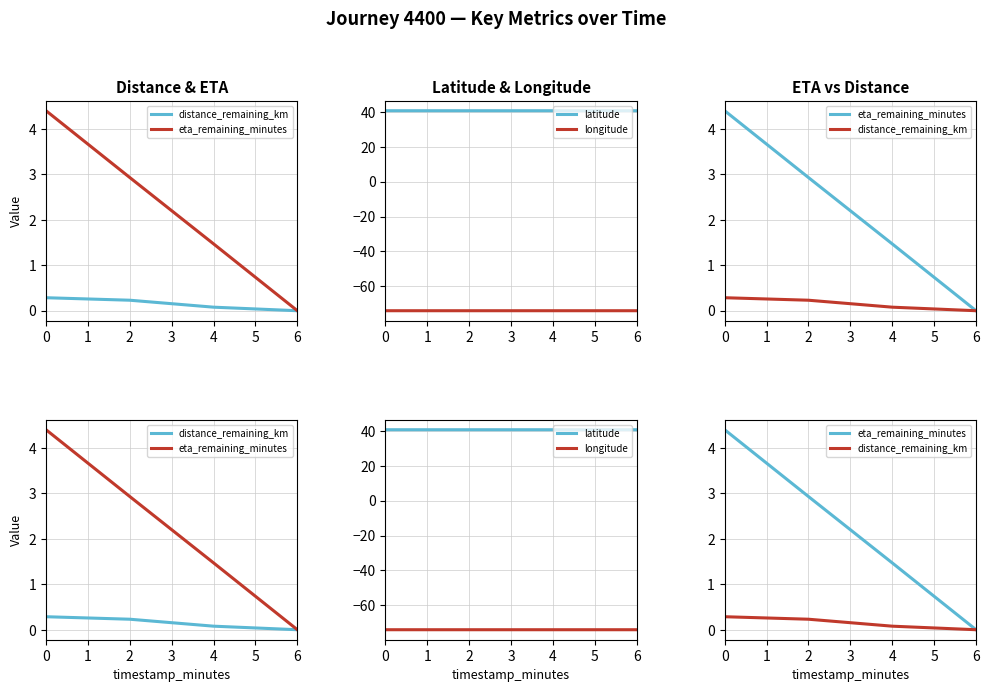

What is the sum of all longitude values?

-296.0